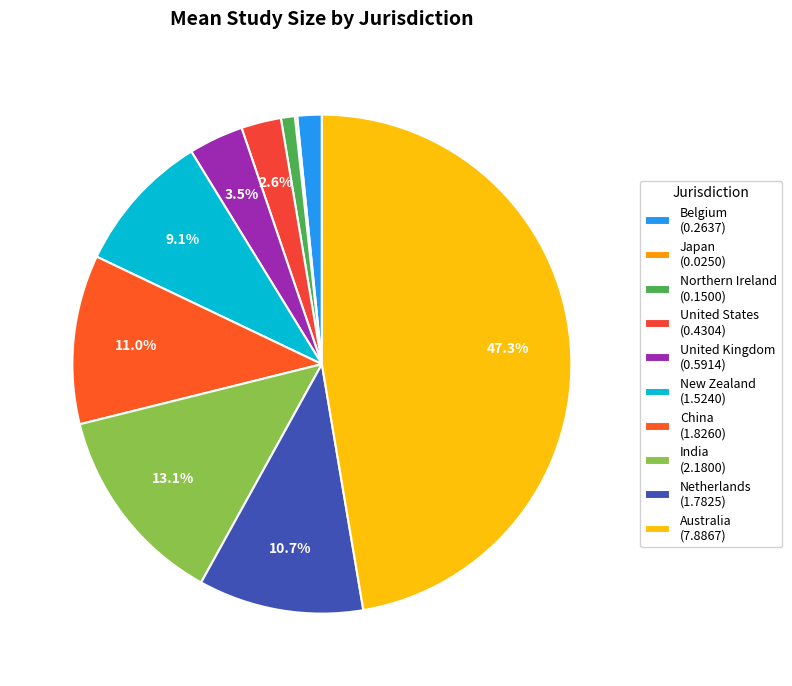

To the nearest percent, what portion does Australia represent?

47%